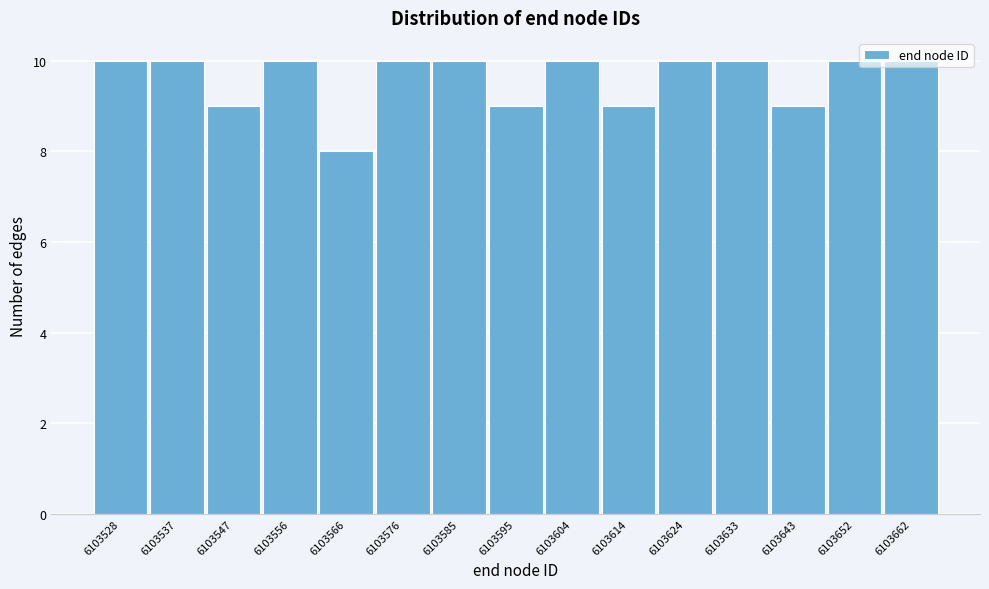

What is the value of the 15th bar from the left?

10